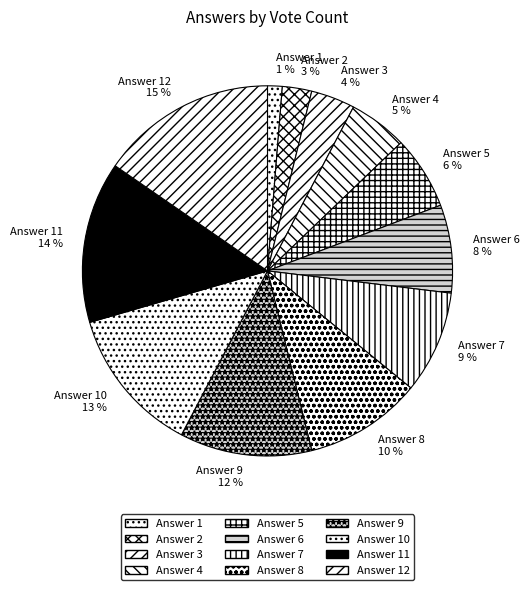

What is the largest slice in the pie chart?

Answer 12